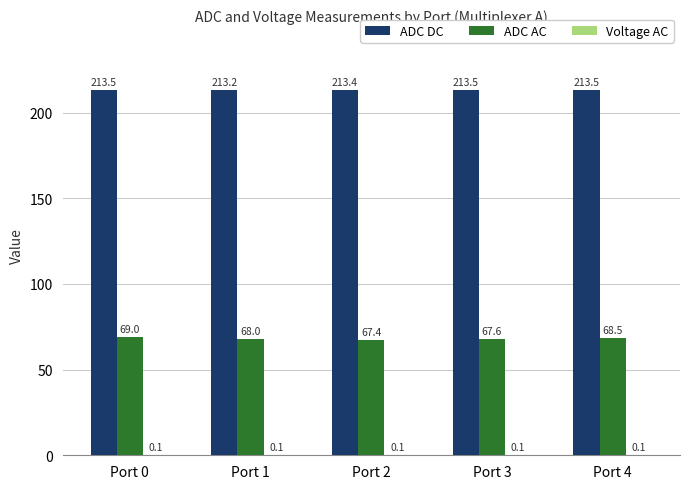

Between Port 0 and Port 4, which series saw the biggest shift?

ADC AC